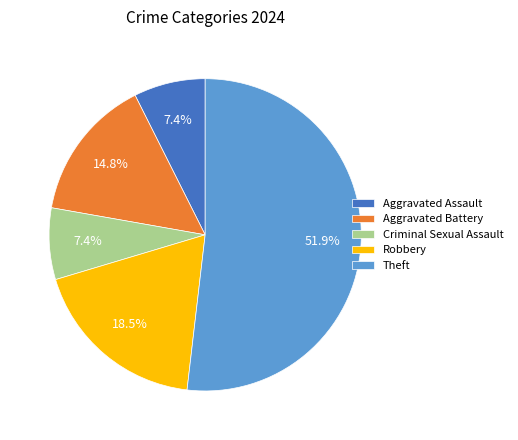

Is Aggravated Assault the majority of the pie?

No